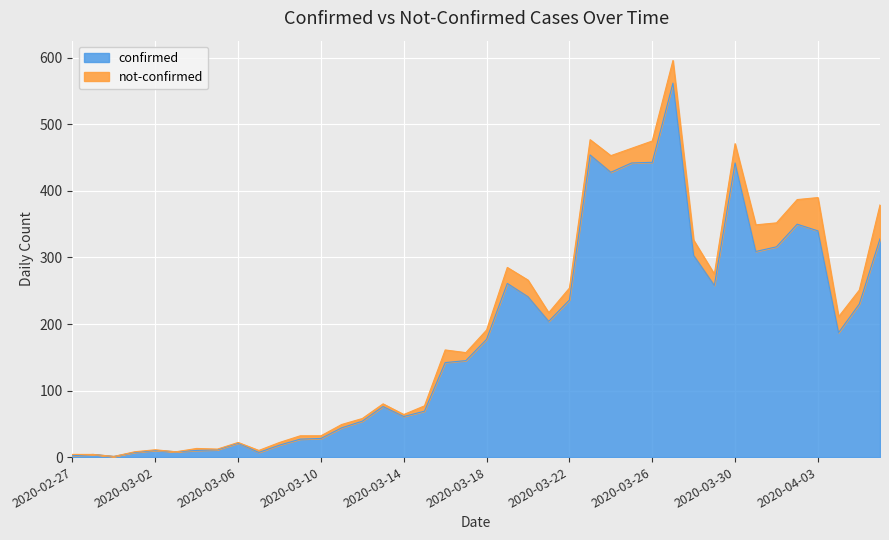

Count the number of values greater than 177.

19